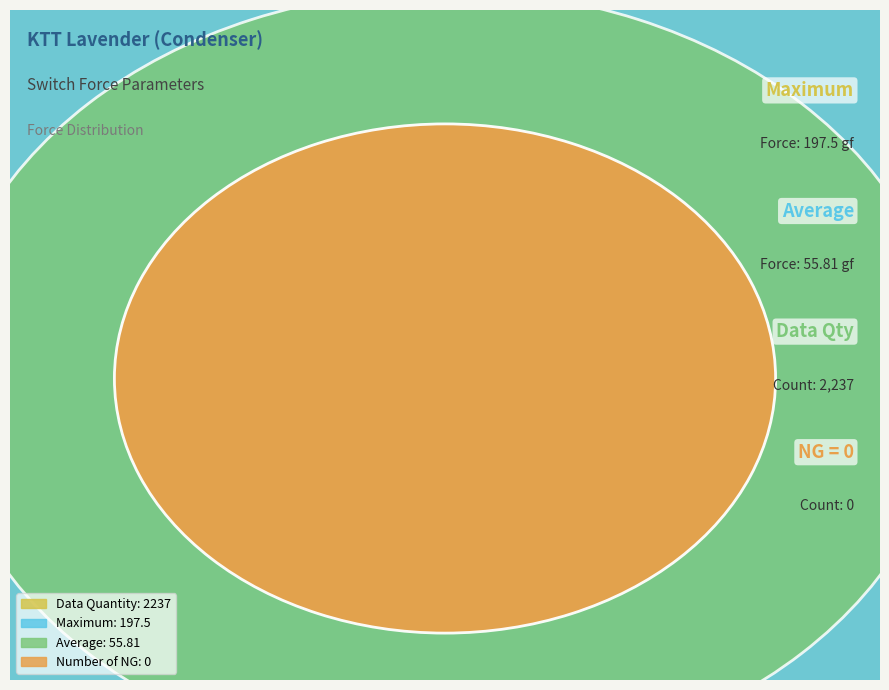

Count the number of slices in the pie.

4